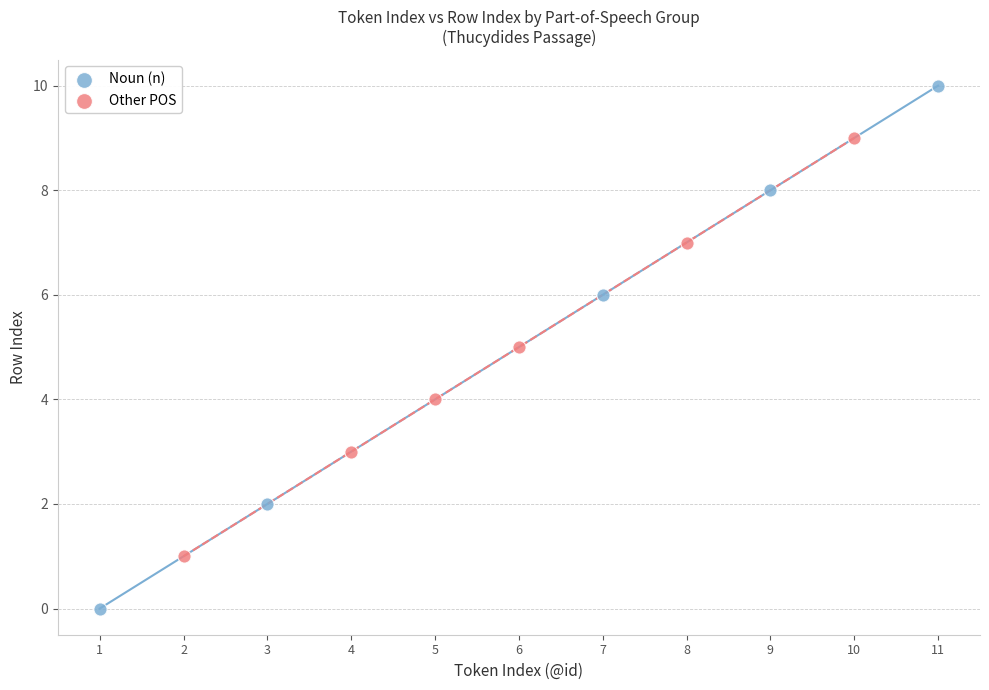

Which series contains the highest Y value?

Noun (n)